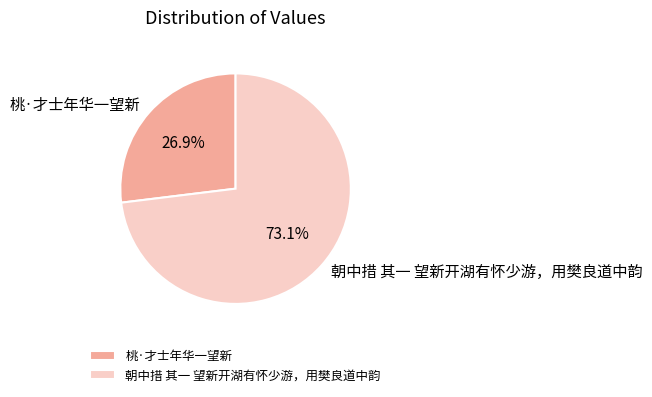

To the nearest percent, what portion does 桃·才士年华一望新 represent?

27%